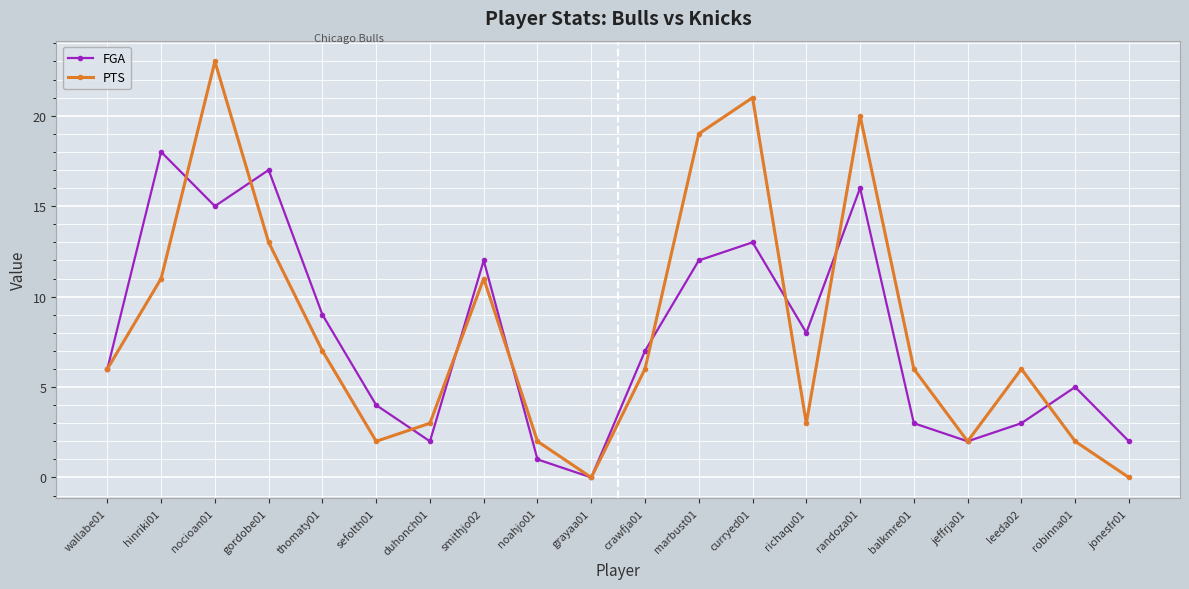

How many values in FGA are above zero?

19